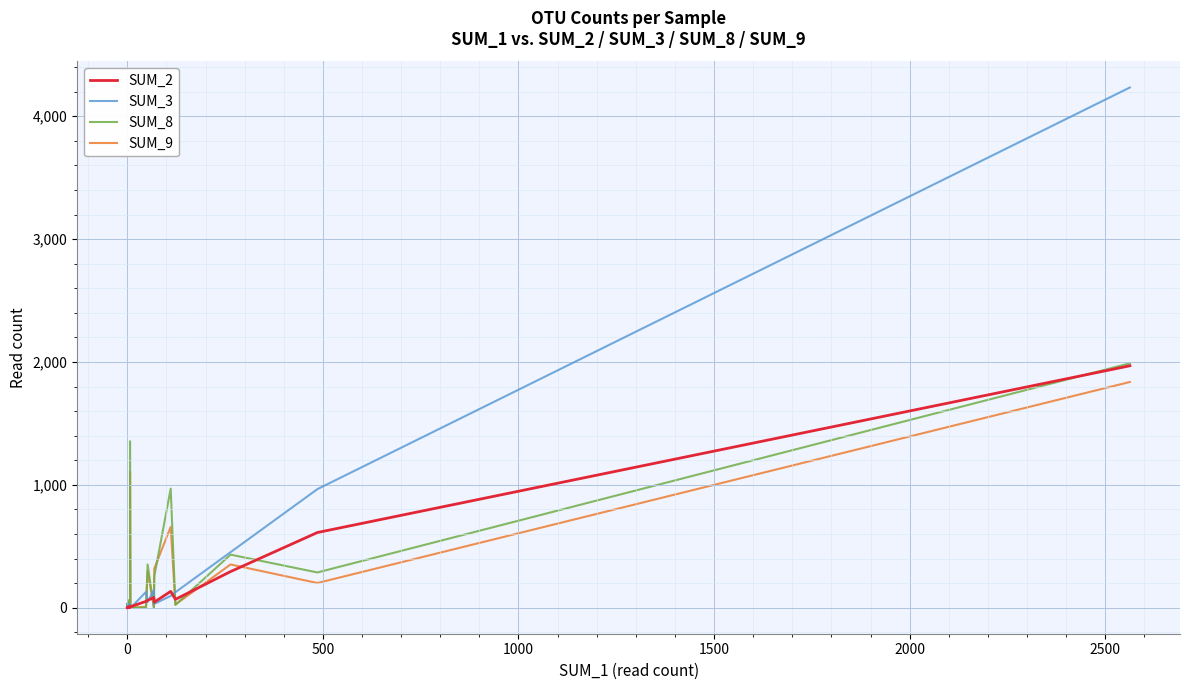

What is the label of the 29th point from the right?

11